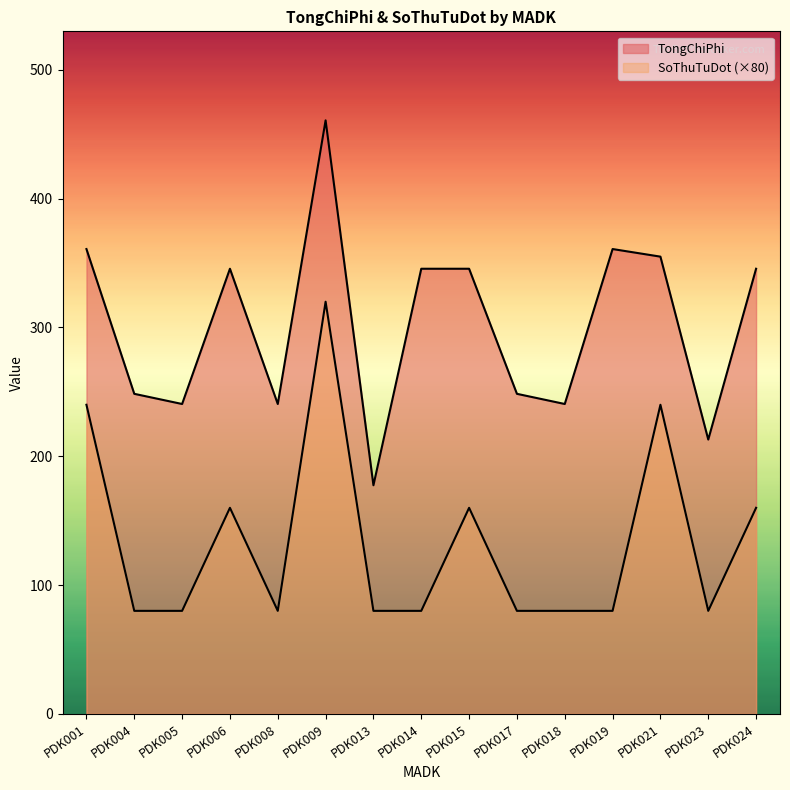

Reading left to right, list all the values displayed in this chart.

TongChiPhi: 360.9	248.5	240.6	345.6	240.6	460.8	177.5	345.6	345.6	248.5	240.6	360.9	355.0	213.0	345.6
SoThuTuDot: 240.0	80.0	80.0	160.0	80.0	320.0	80.0	80.0	160.0	80.0	80.0	80.0	240.0	80.0	160.0